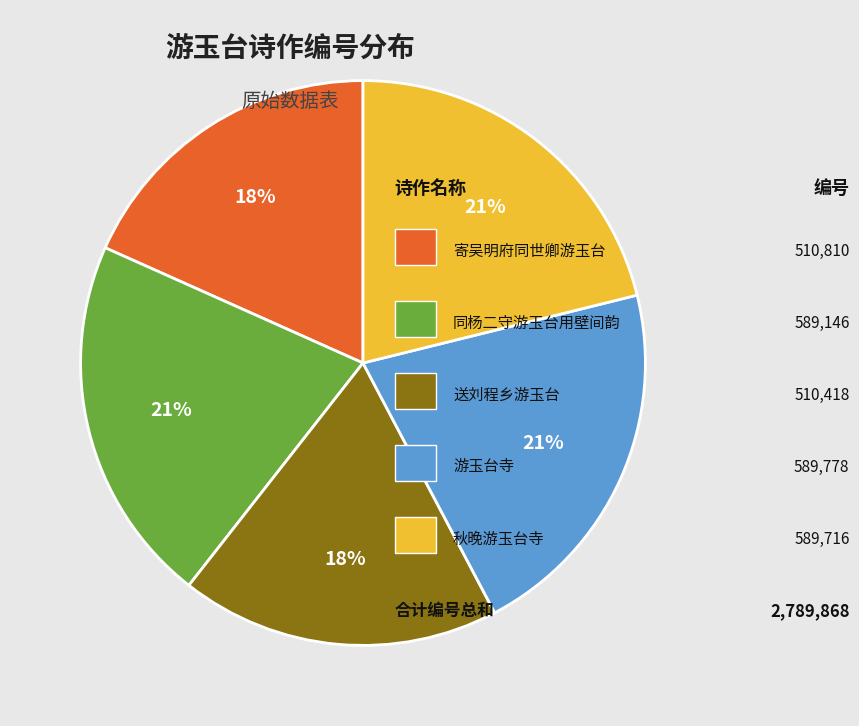

Does any single category account for the majority?

No